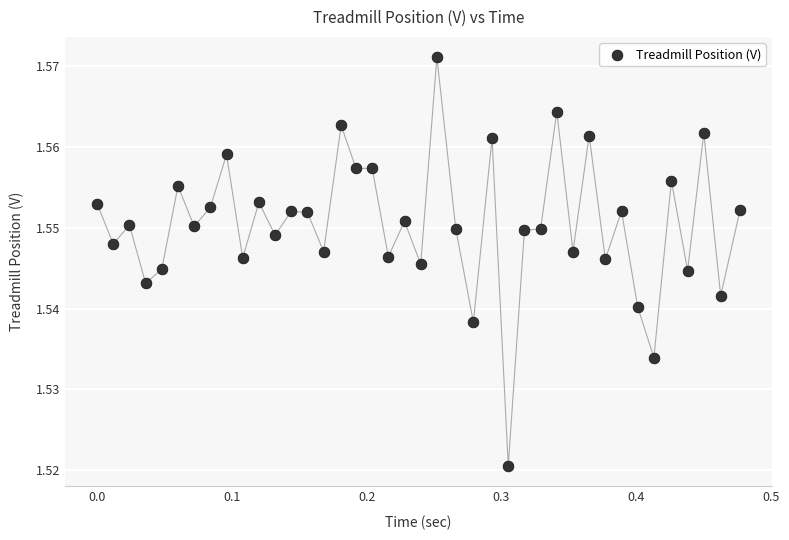

What is the range of X values (max minus min)?

0.5